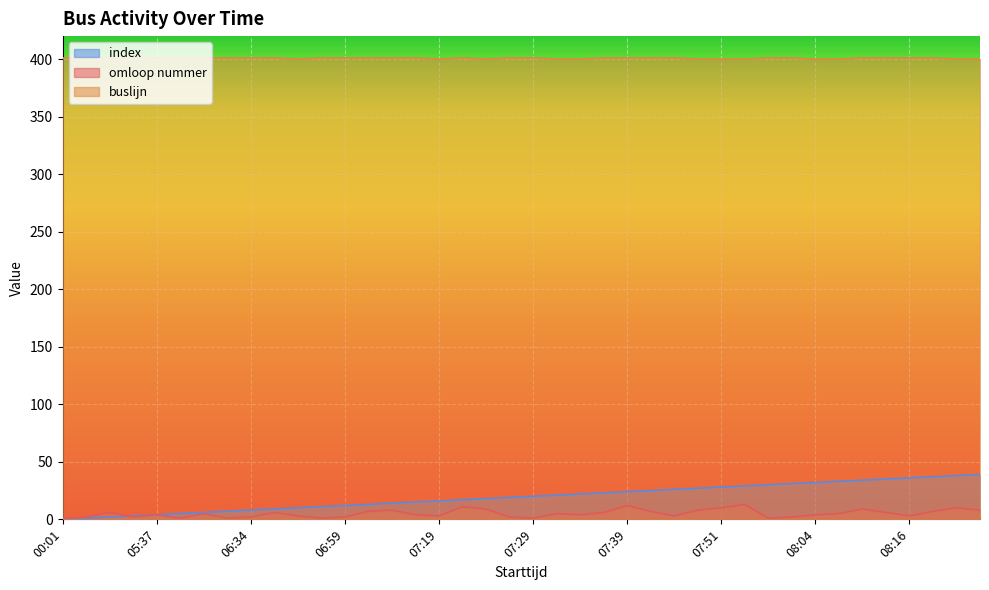

After their last crossing, which series has the higher values: index or omloop nummer?

index